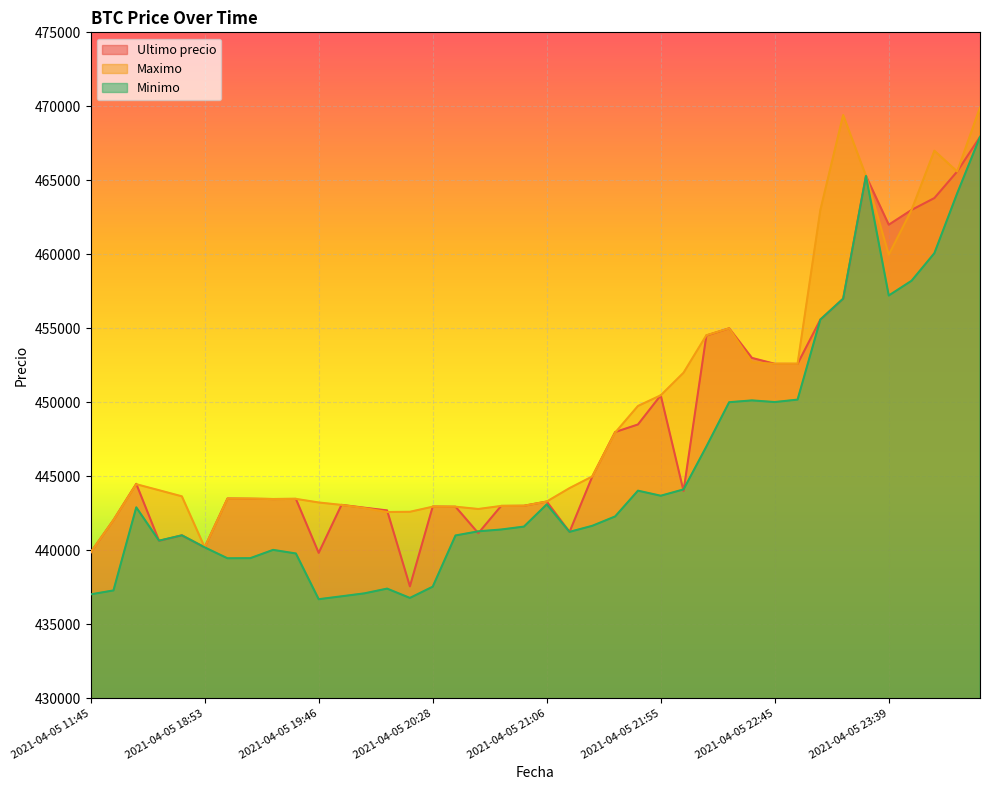

List the series in order of their overall mean, highest first.

Maximo, Ultimo precio, Minimo